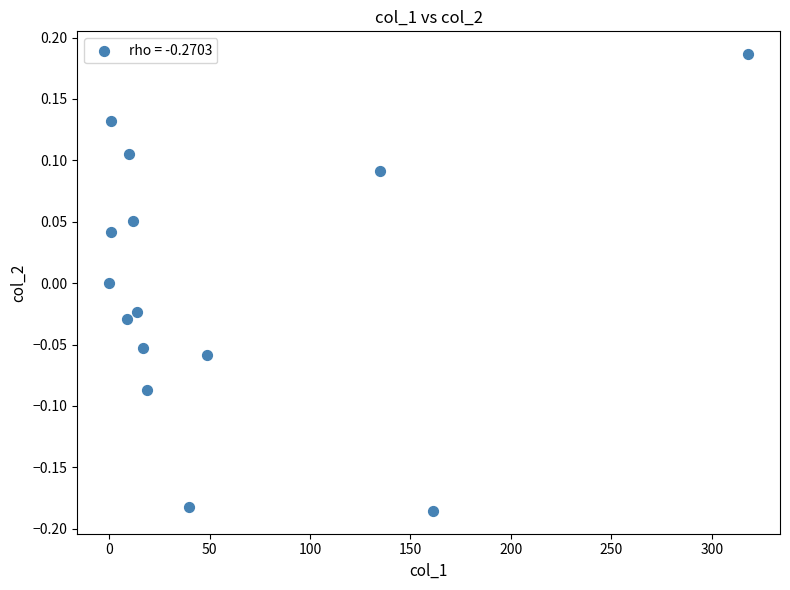

What is the range of X values (max minus min)?

318.0